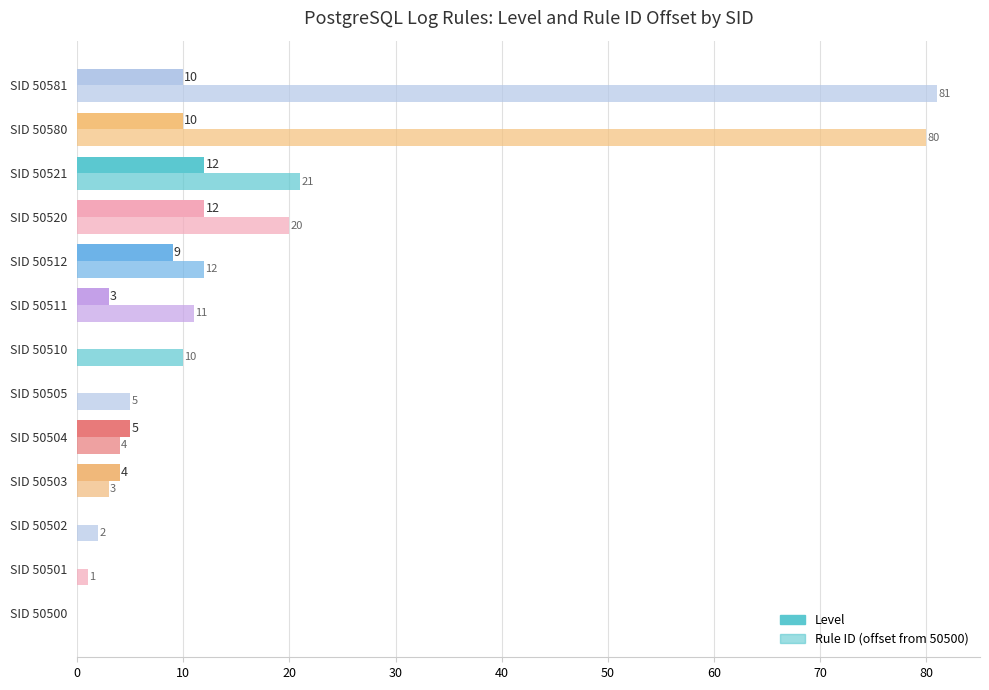

What is the maximum value shown in the chart?

81